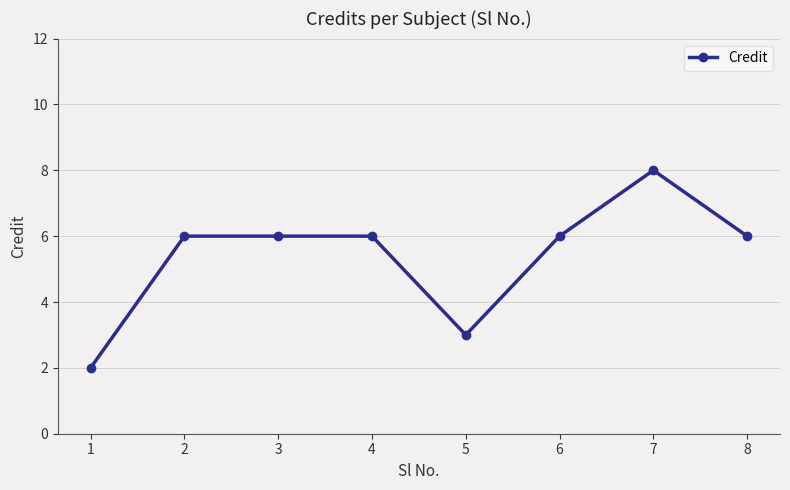

Reading left to right, list all the values displayed in this chart.

2	6	6	6	3	6	8	6